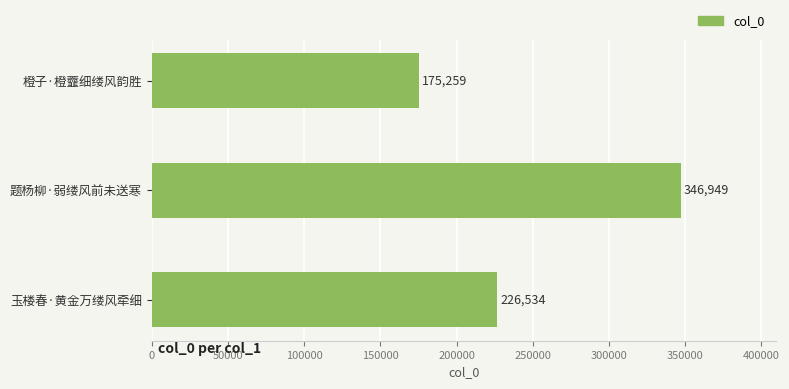

True or false: the data shows 226534 at 玉楼春·黄金万缕风牵细.

True